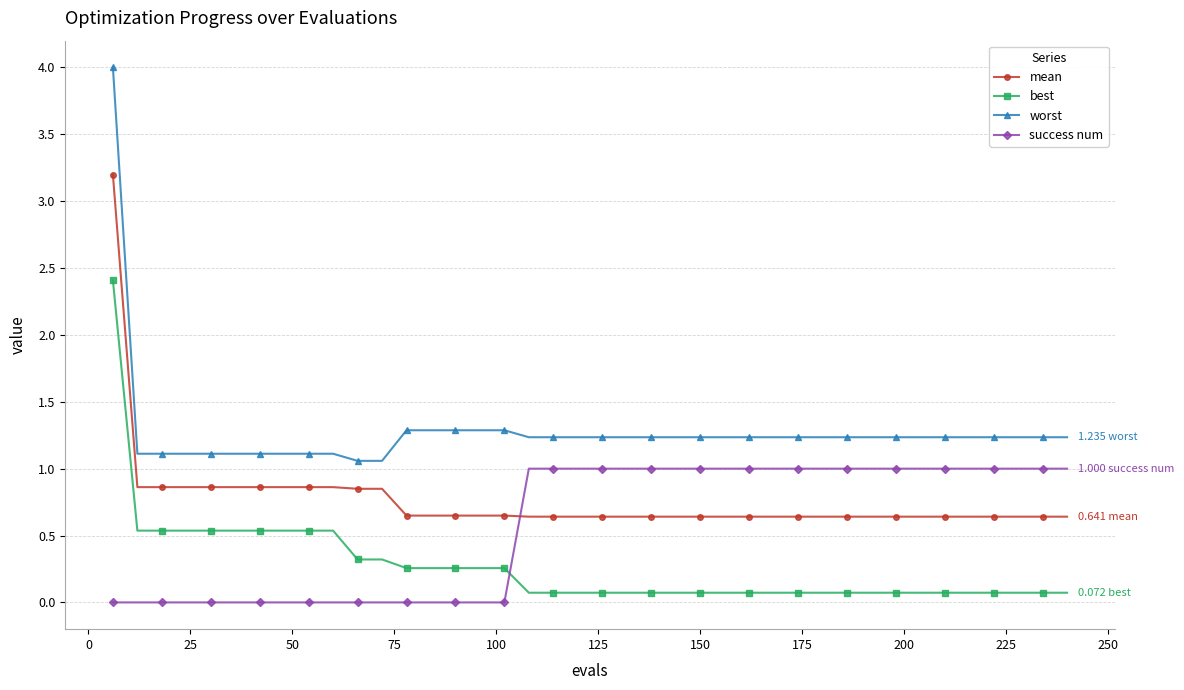

Which series has the largest total across all categories?

worst